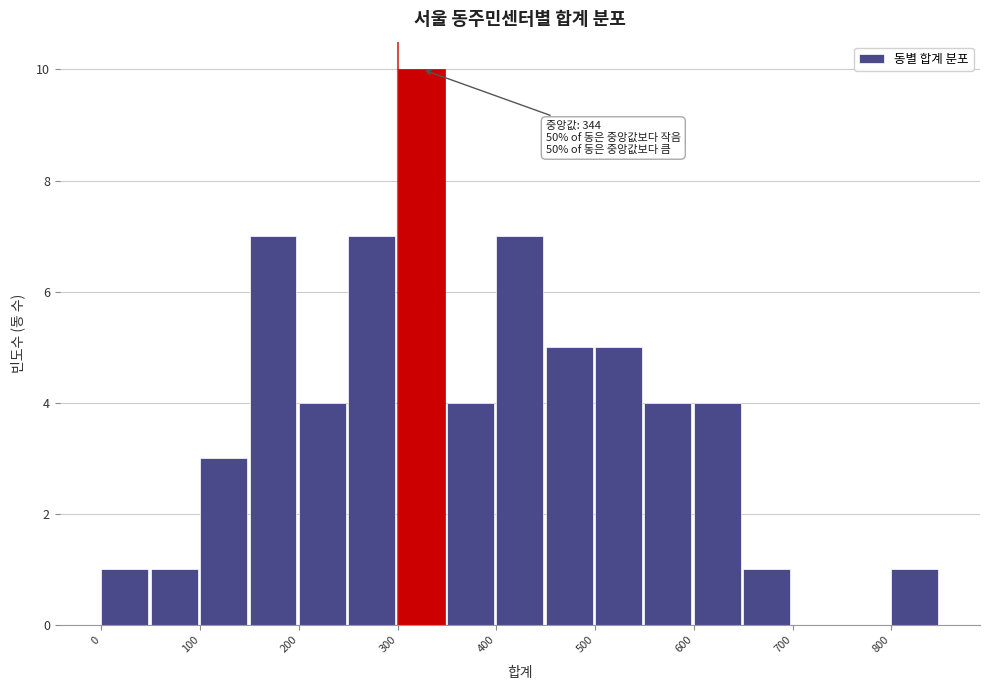

Which range on the x-axis has the tallest bar?

300 to 350